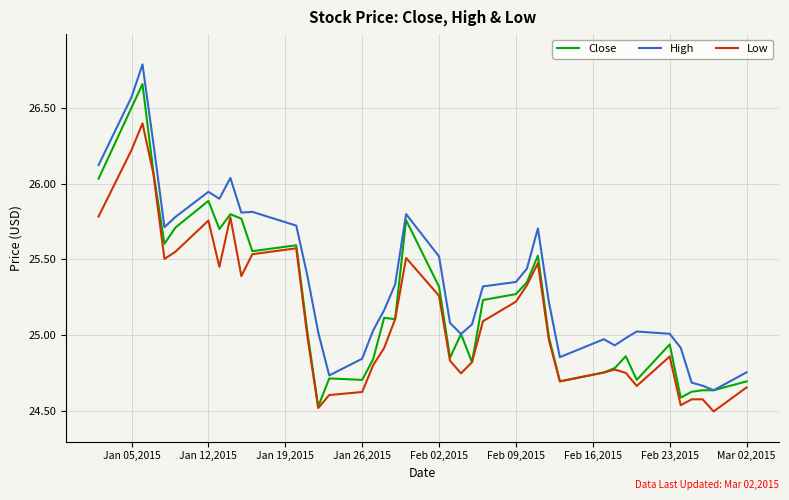

List the series in order of their peak value, highest first.

High, Close, Low